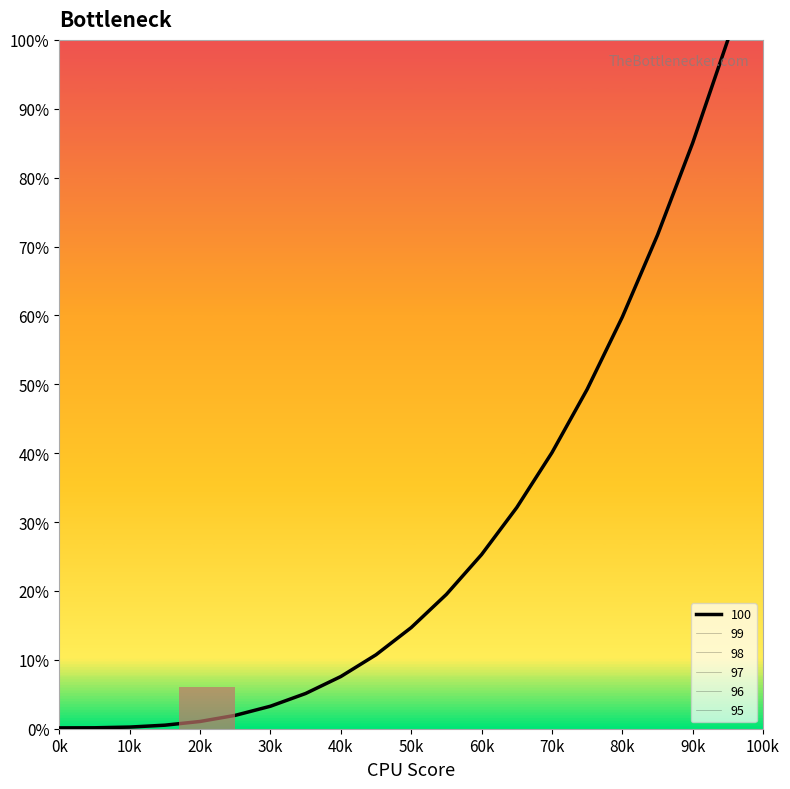

What is the lowest value of the 100 series?

0.1